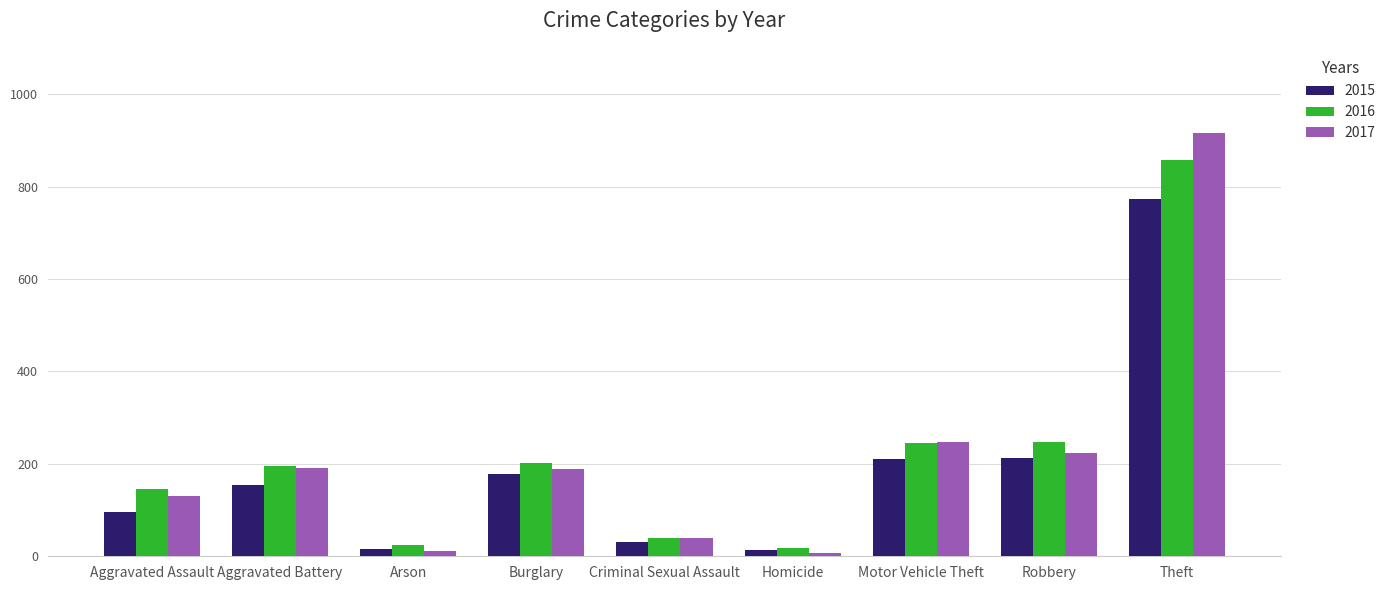

Does the chart contain any negative values?

No